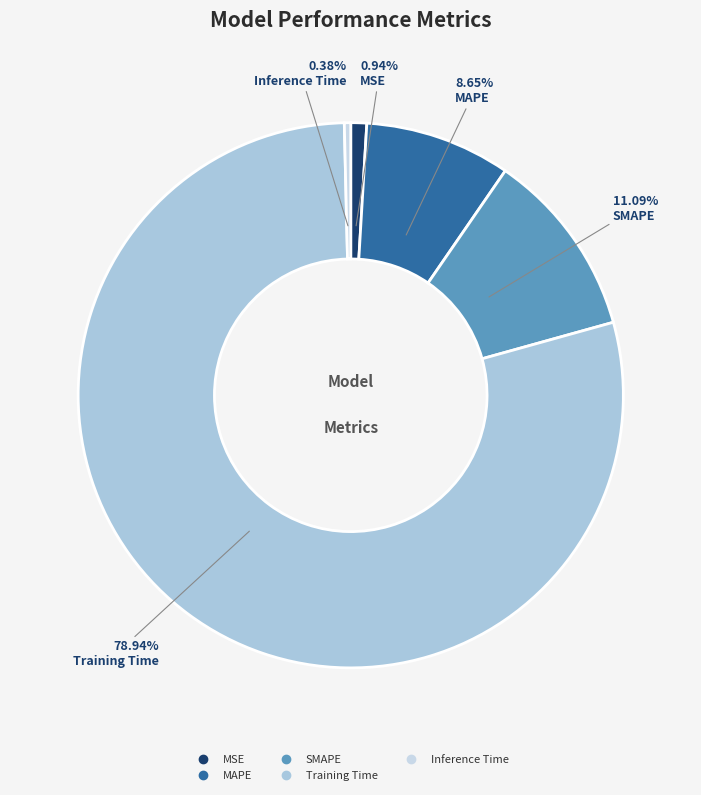

What is the largest slice in the pie chart?

Training Time